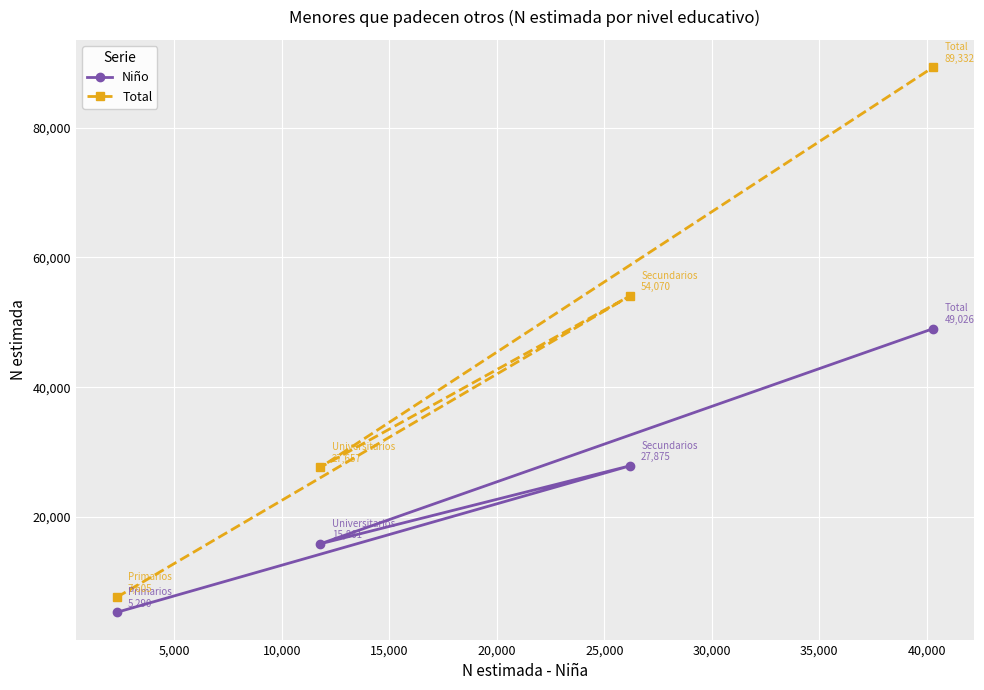

What is the maximum value for Niño?

49026